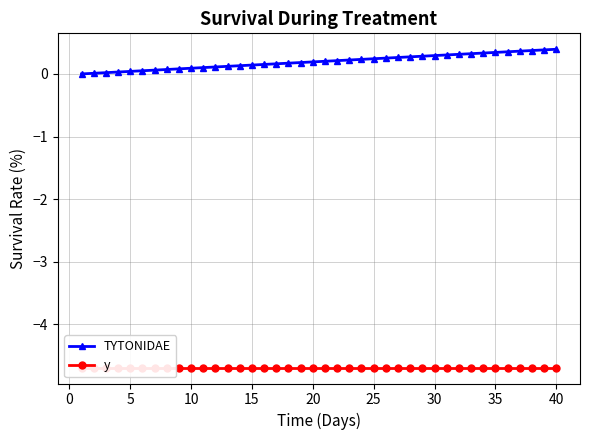

True or false: TYTONIDAE and y cross at least once.

False